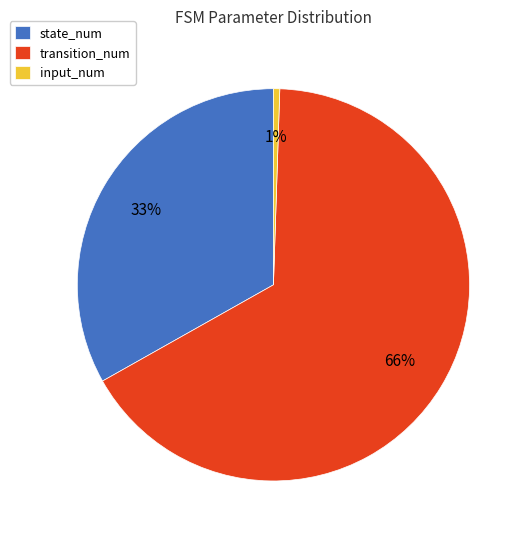

True or false: transition_num accounts for 76% of the total.

False